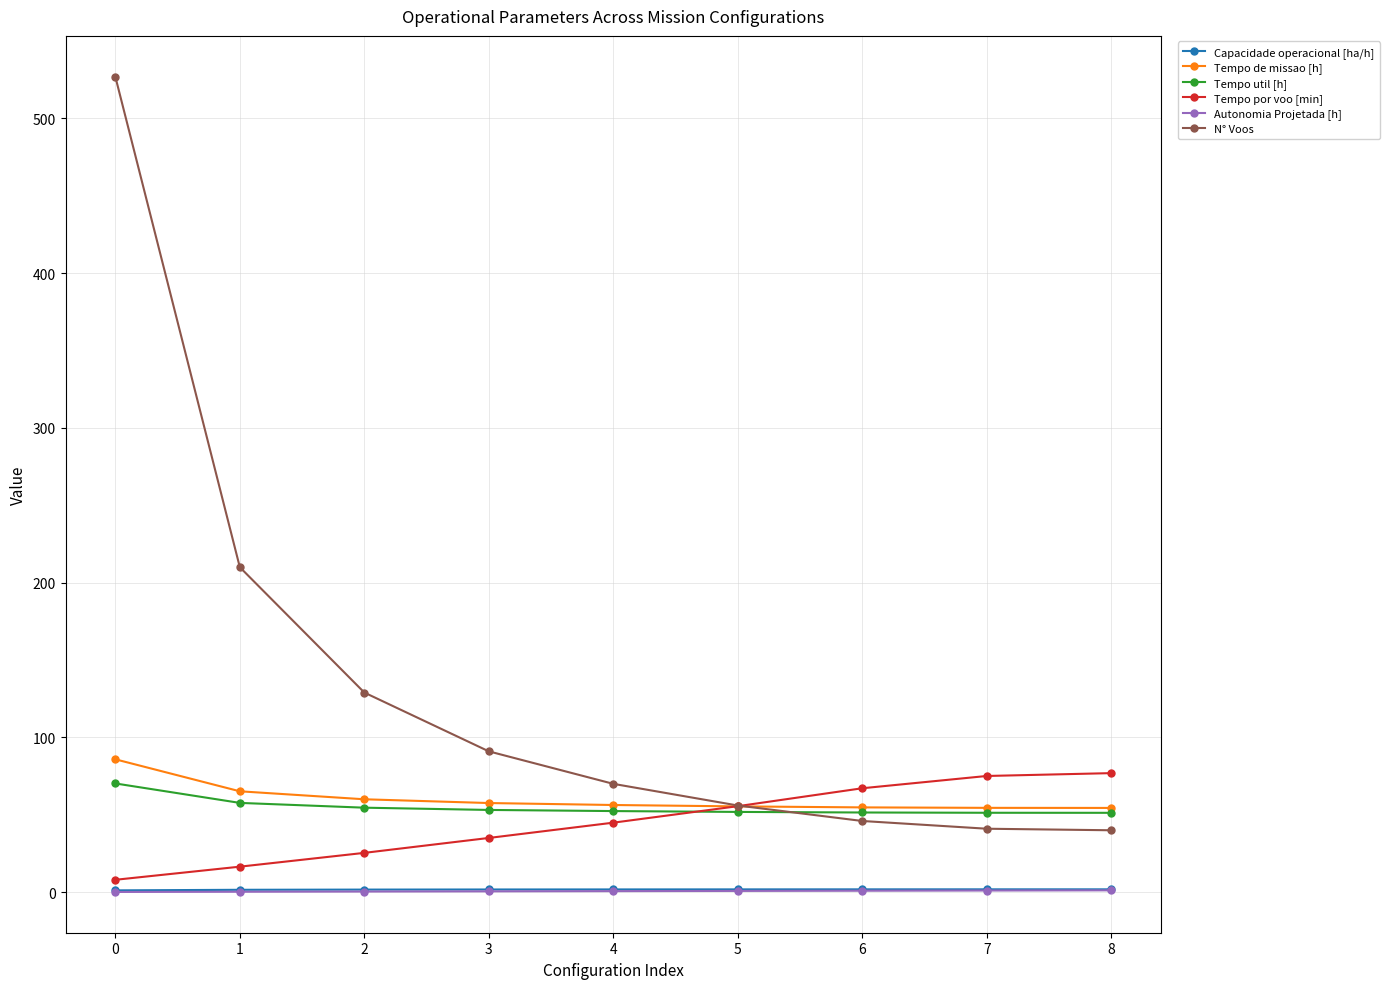

The value of Tempo por voo [min] at 4 is 44.9. True or false?

True